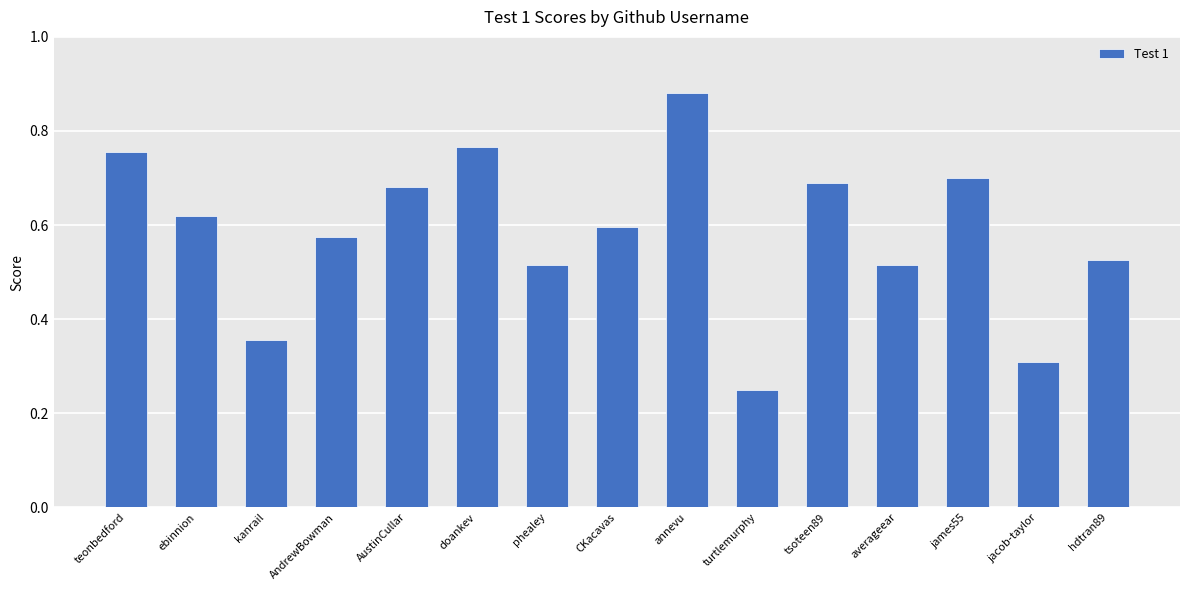

What is the sum of the values at AndrewBowman and AustinCullar?

1.3